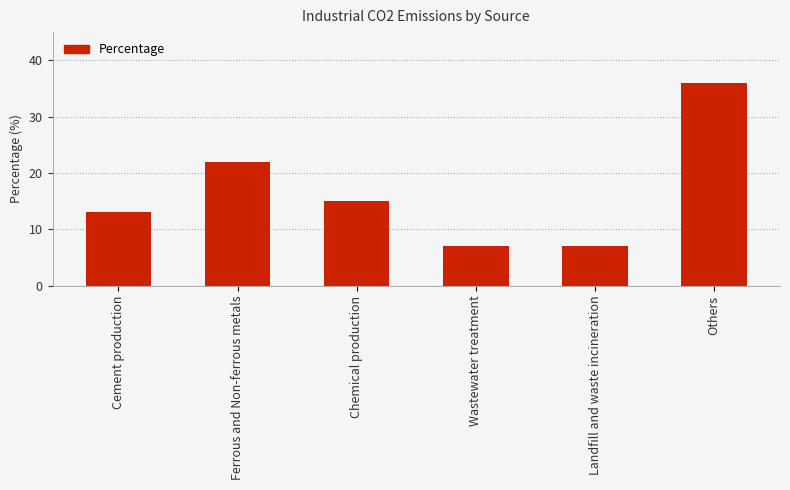

What is the maximum value shown in the chart?

36